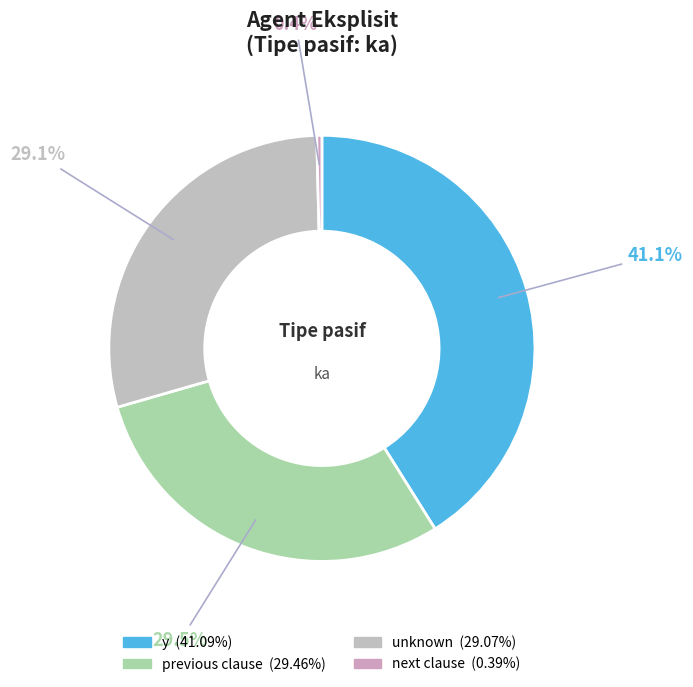

Is y the majority of the pie?

No